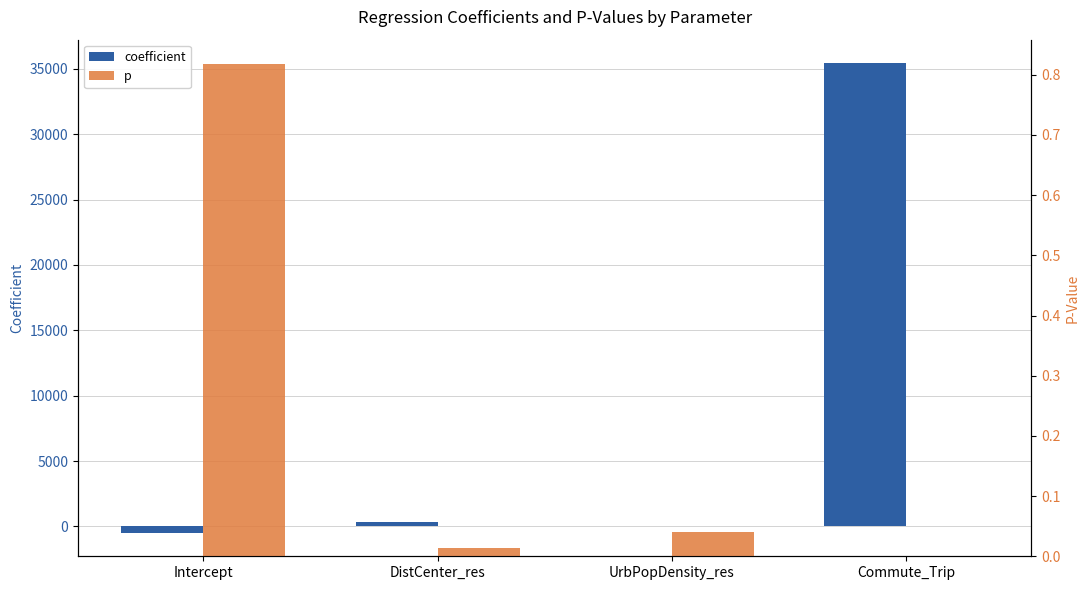

What is the total value across all series at DistCenter_res?

332.3